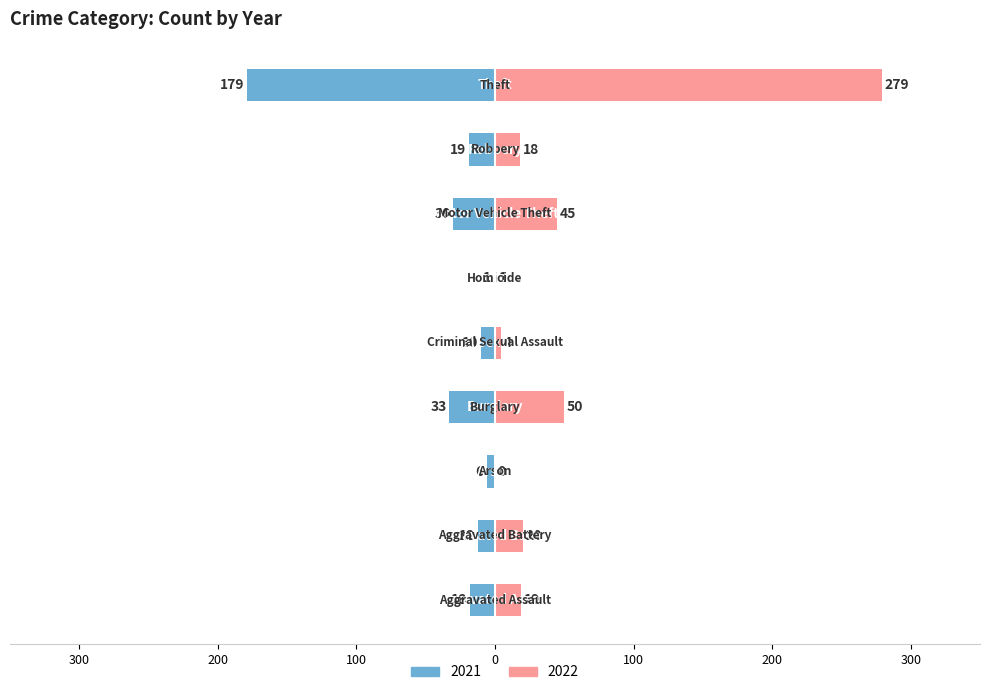

List the series in order of their peak value, highest first.

2022, 2021